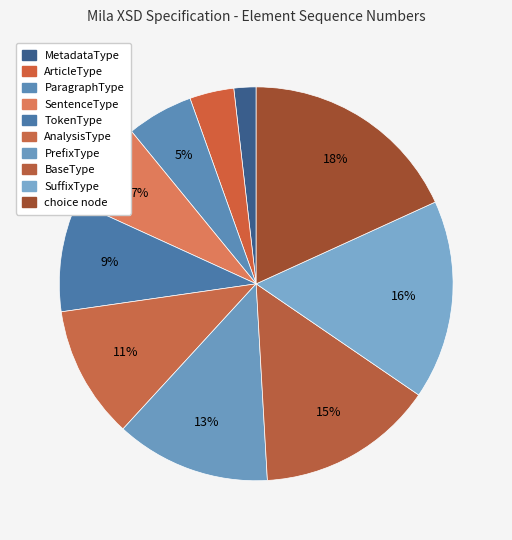

Is MetadataType the majority of the pie?

No